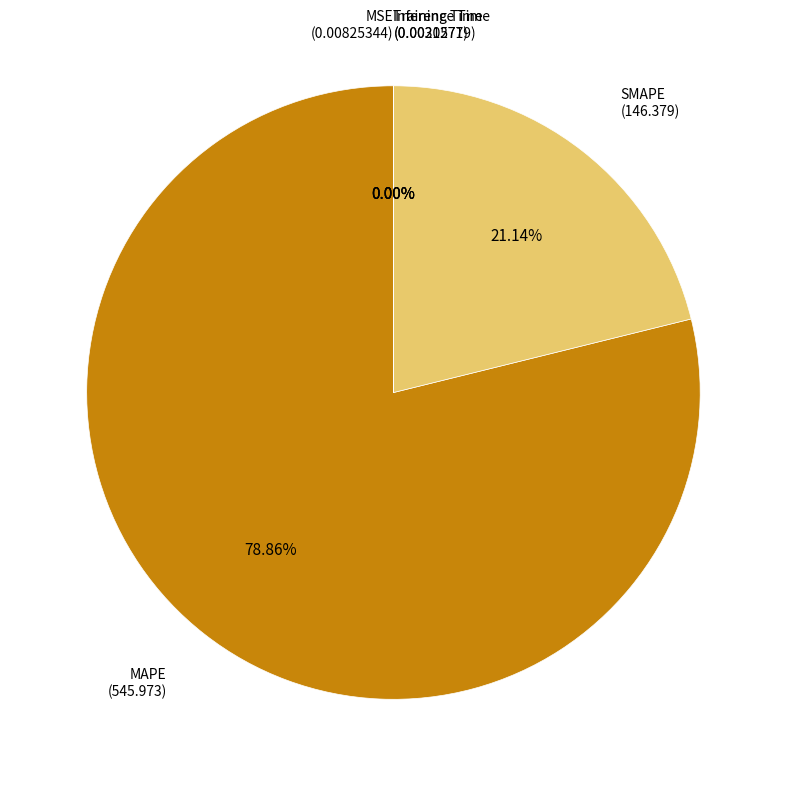

Which category accounts for the majority?

MAPE